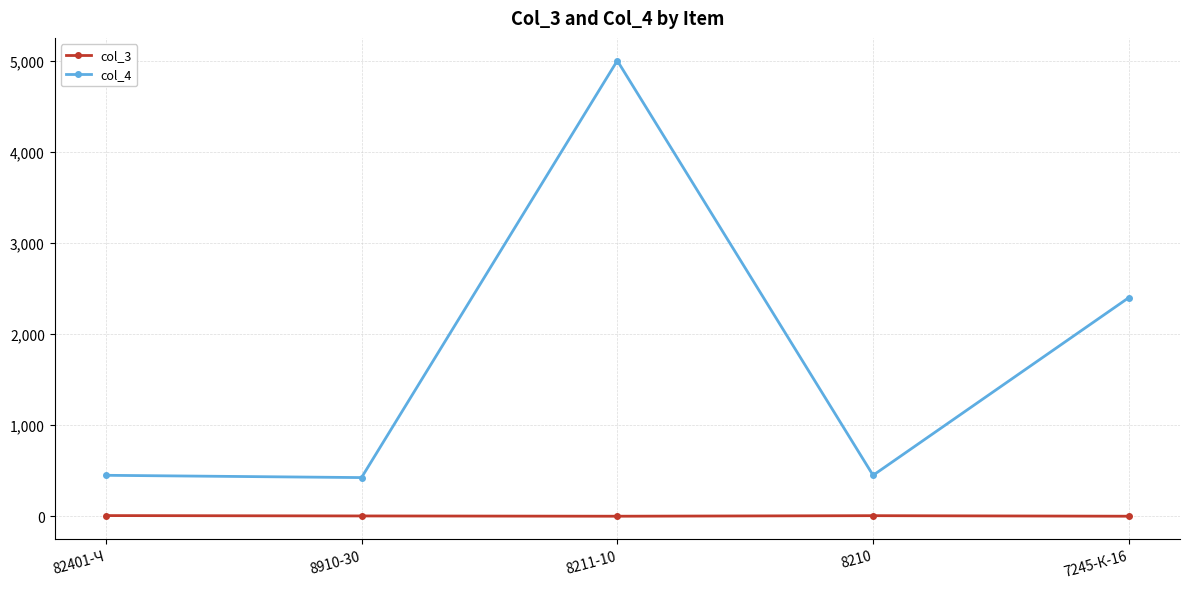

What is the label of the 2nd point from the left?

8910-30